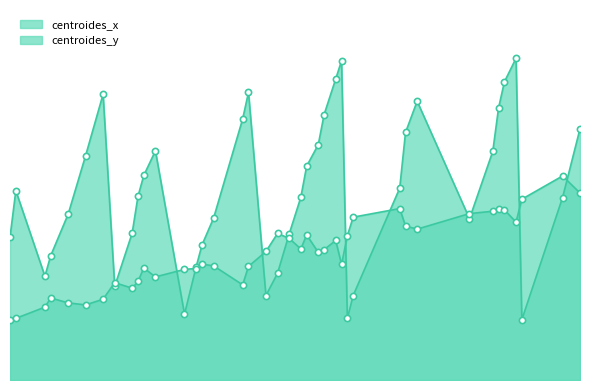

At how many categories does at least one series exceed 49?

24